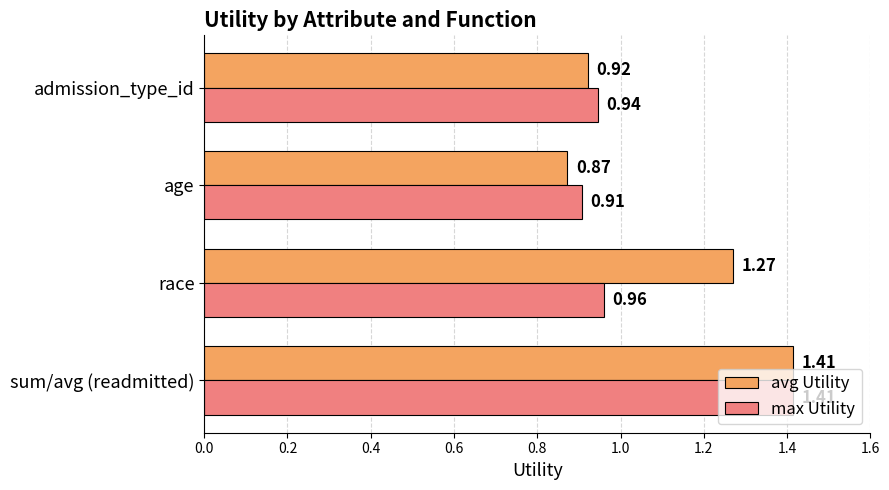

What is the difference between the maximum and minimum values in the avg Utility series?

0.5